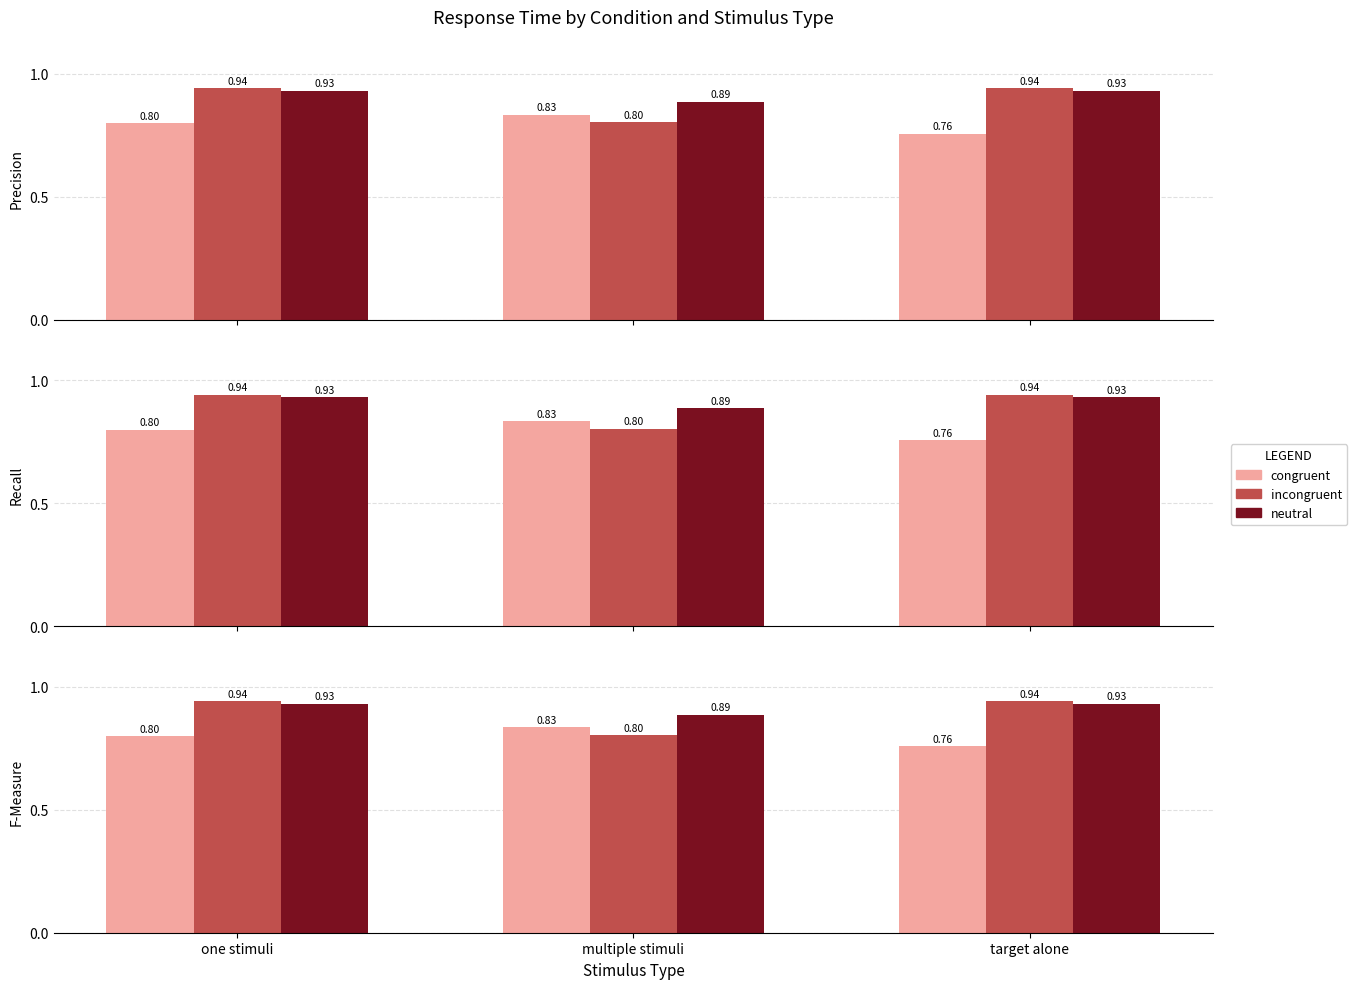

What is the value of the incongruent bar at the 1st from the left?

0.9